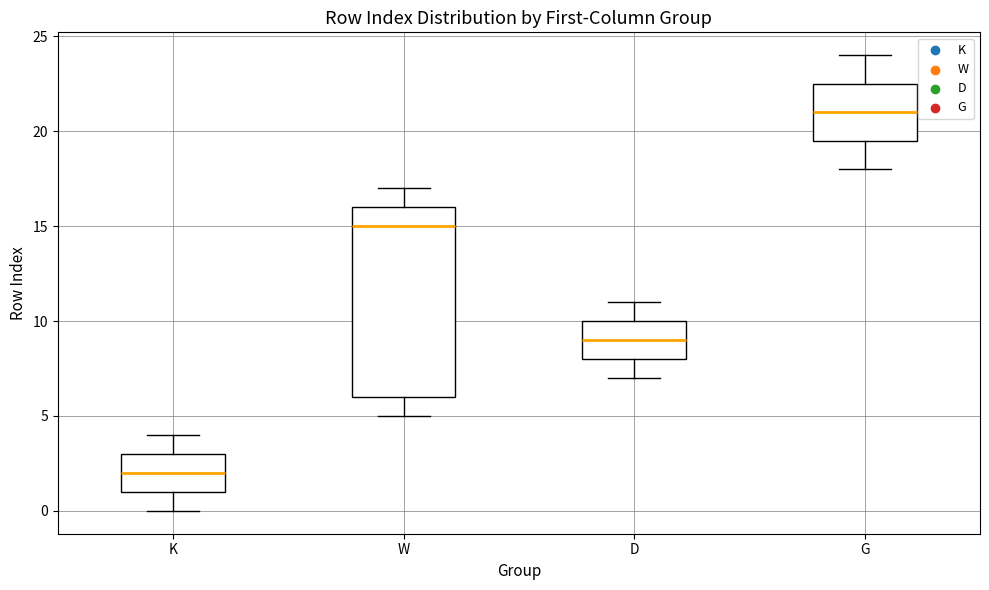

Reading left to right, transcribe this box plot: for each box, give where its median line is, the range the box spans, and where its two whiskers end, as read against the y-axis. The values are not printed on the chart, so give them approximately, as read against the axis.

K: median 2.0, box 1.0 to 3.0, whiskers 0.0 to 4.0
W: median 15.0, box 6.0 to 16.0, whiskers 5.0 to 17.0
D: median 9.0, box 8.0 to 10.0, whiskers 7.0 to 11.0
G: median 21.0, box 19.5 to 22.5, whiskers 18.0 to 24.0